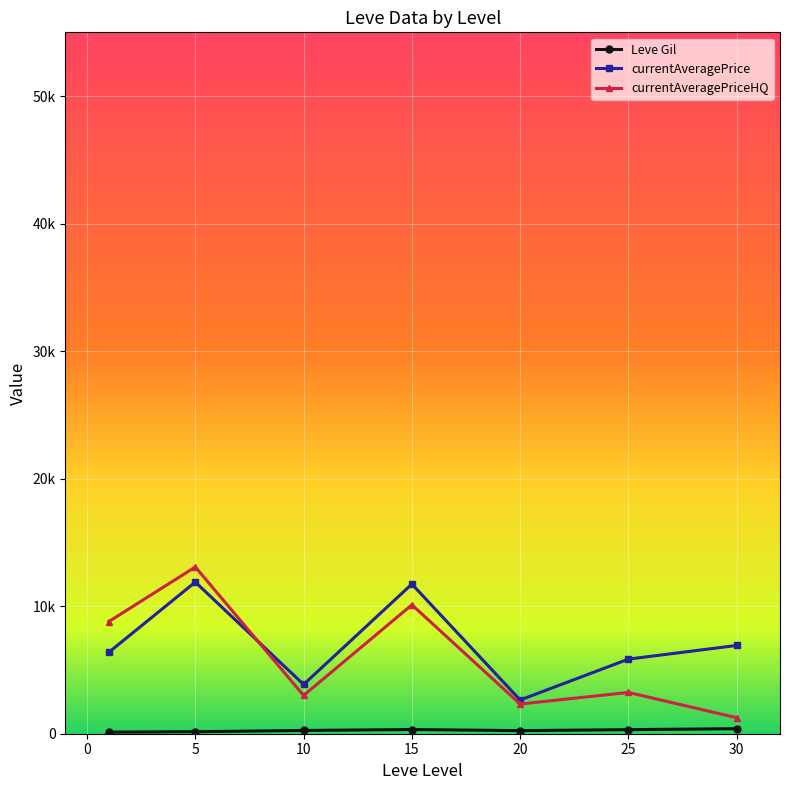

Which series has the largest range (max minus min)?

currentAveragePriceHQ